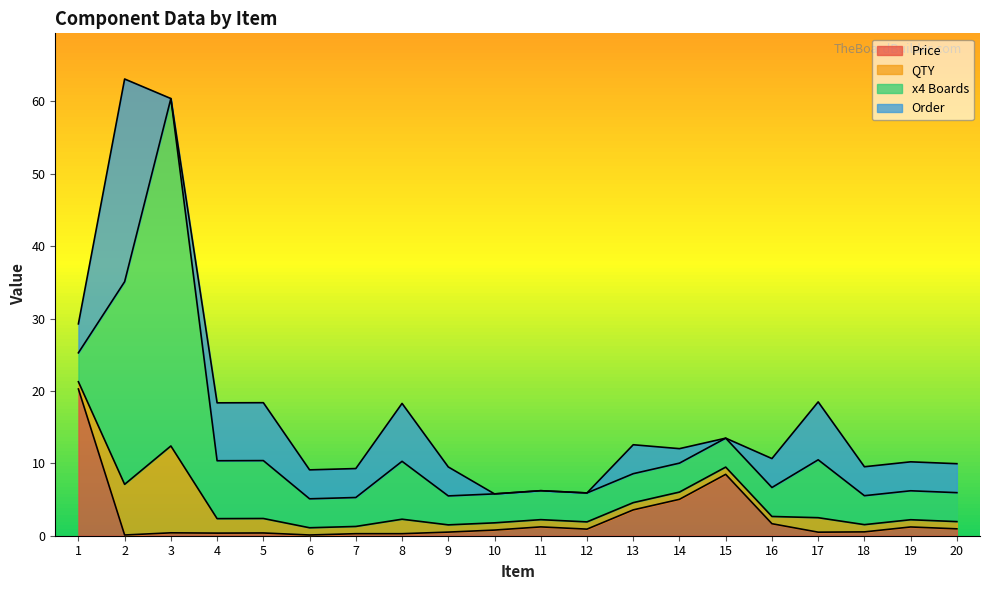

True or false: Order has a value of 6.5 at 6.

False